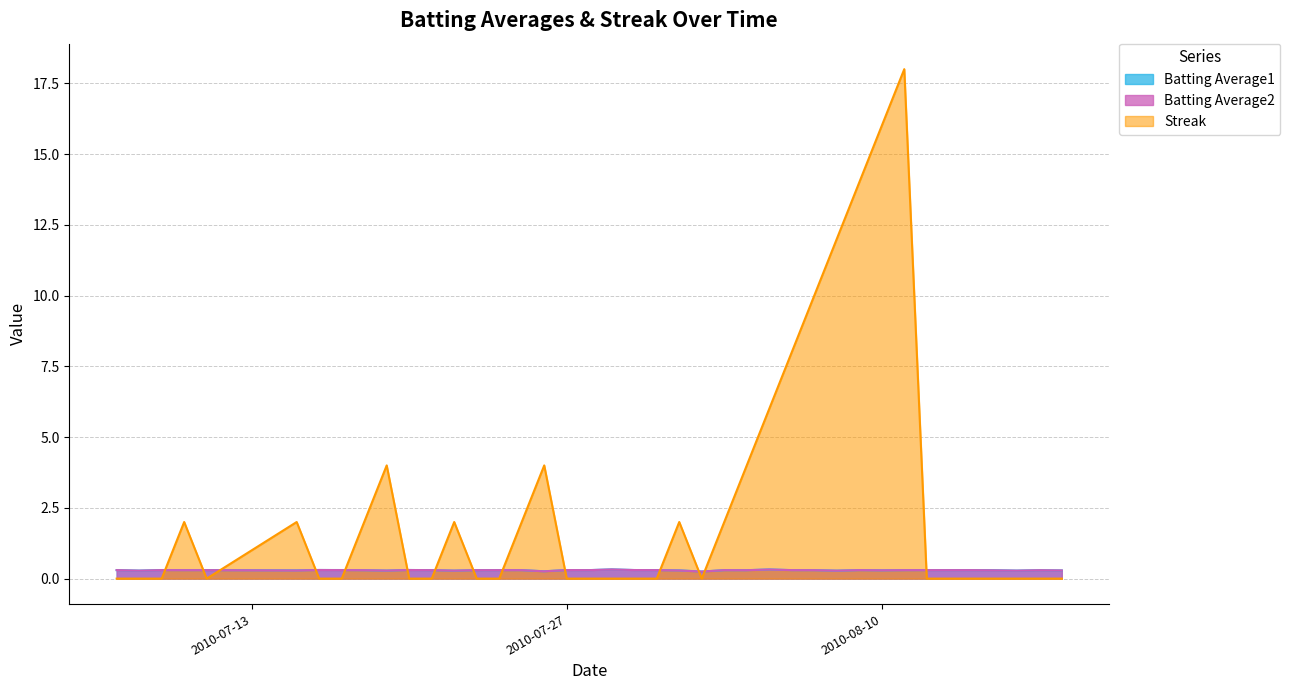

The value of Batting Average1 at 2010-08-17 is 0.3. True or false?

True